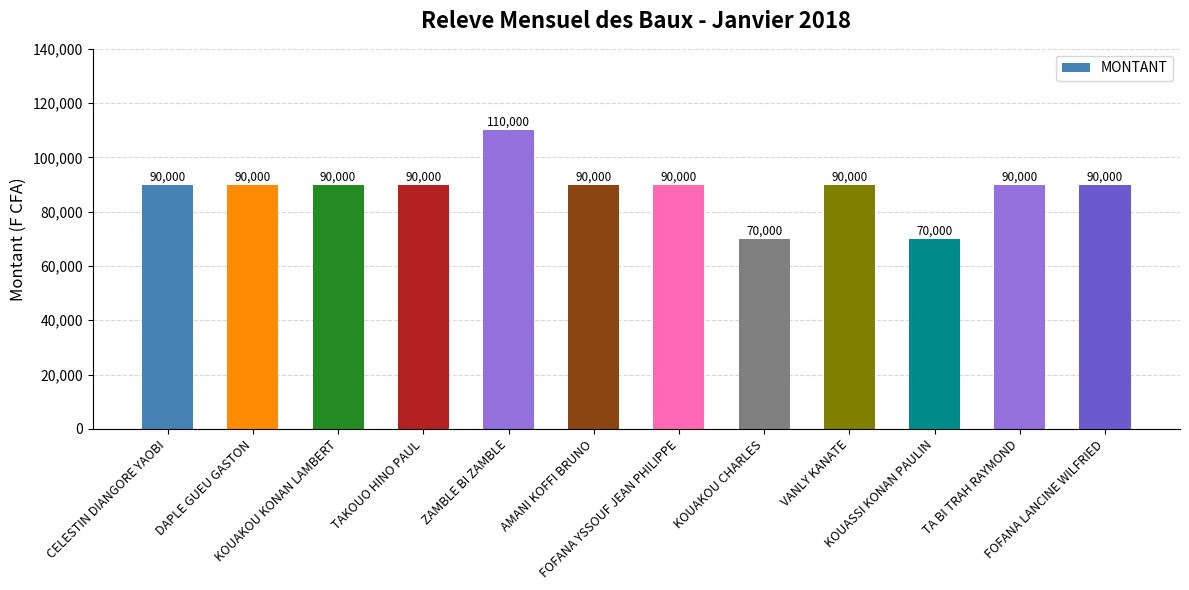

What is the value of the 1st bar from the left?

90000